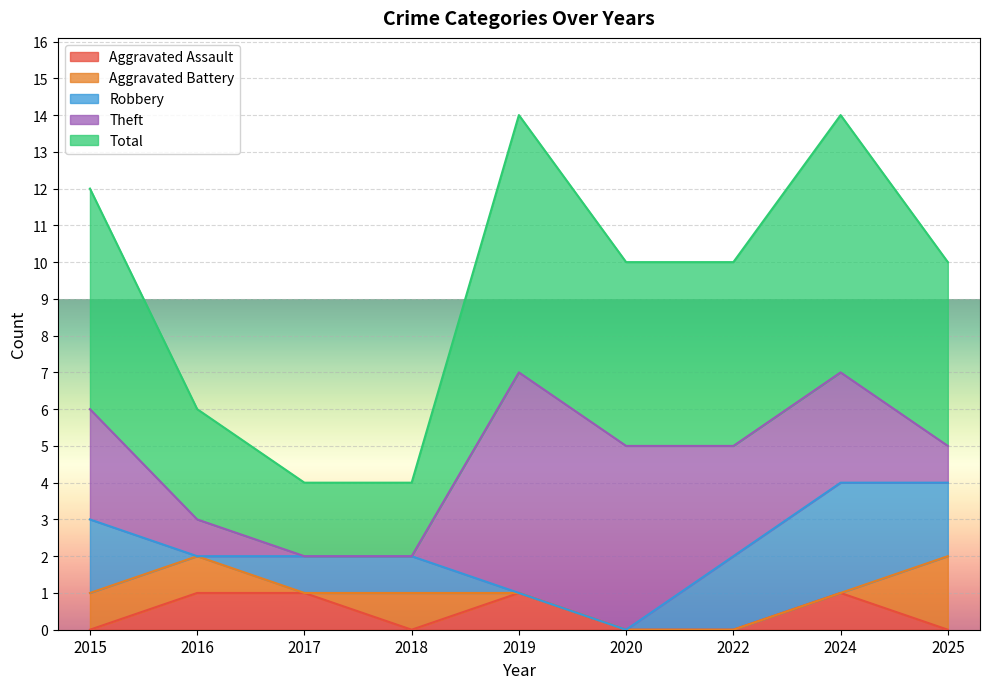

Rank the series at 2018 from lowest to highest value.

Aggravated Assault, Theft, Aggravated Battery, Robbery, Total